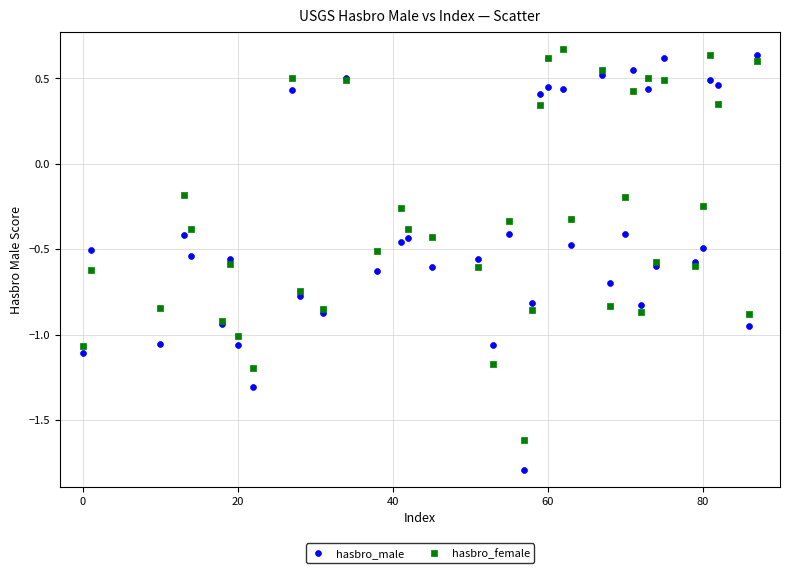

Which series reaches the maximum Y coordinate?

hasbro_female